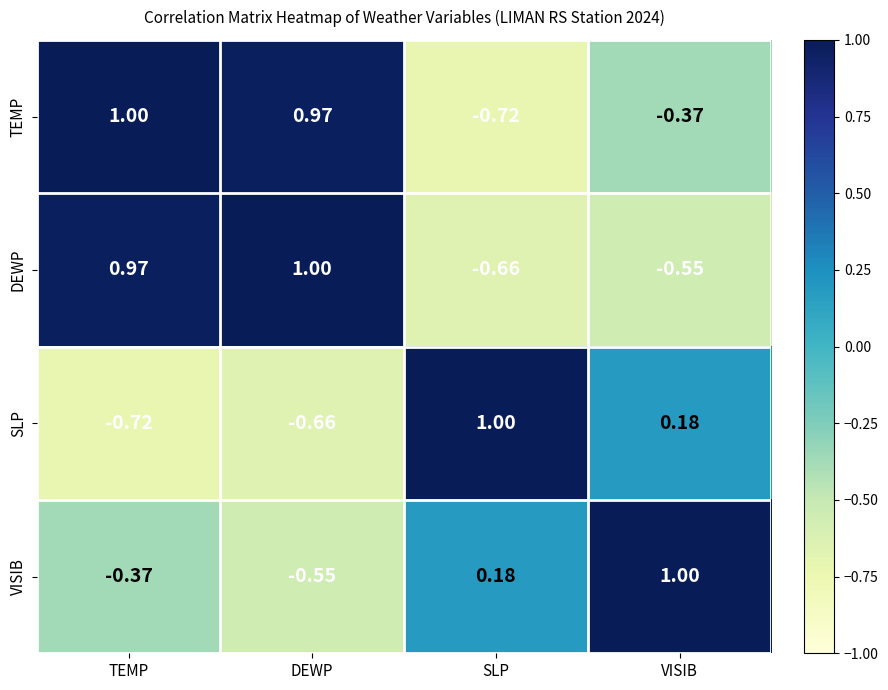

Where does the DEWP series first go above 0?

TEMP